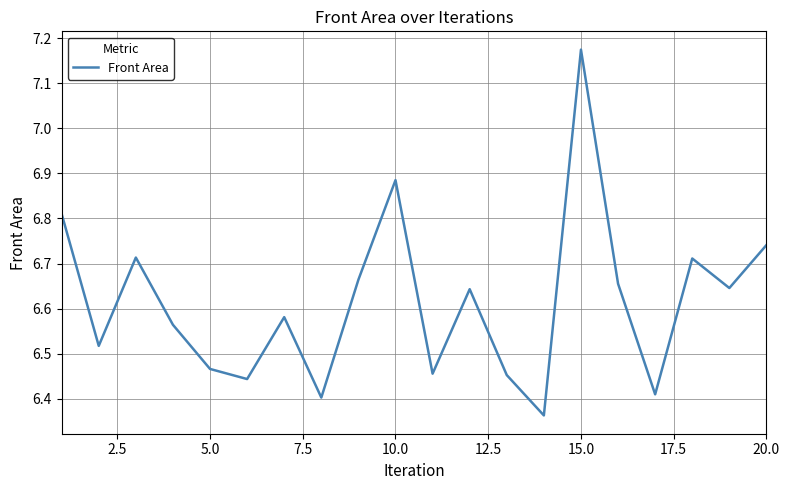

How many lines are shown in the chart?

1